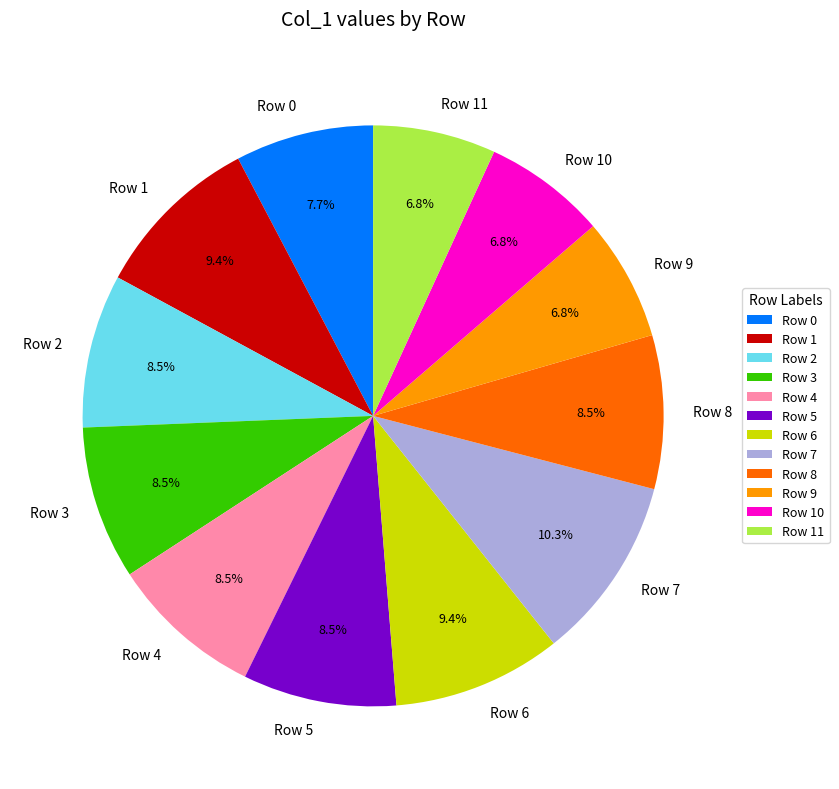

Which category has the biggest portion of the pie?

Row 7